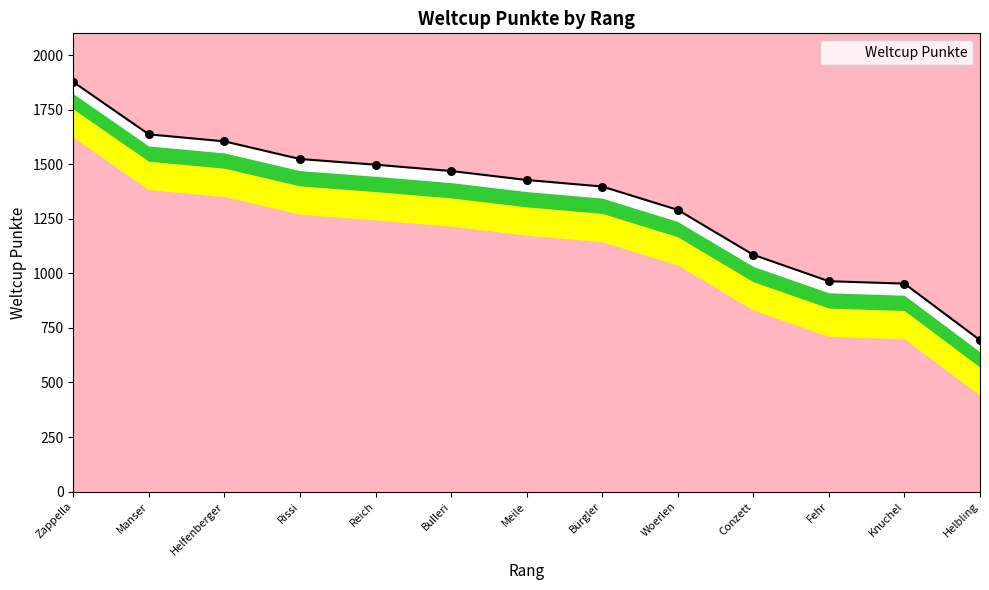

What is the ratio of the value at Knuchel to the value at Helbling?

1.4